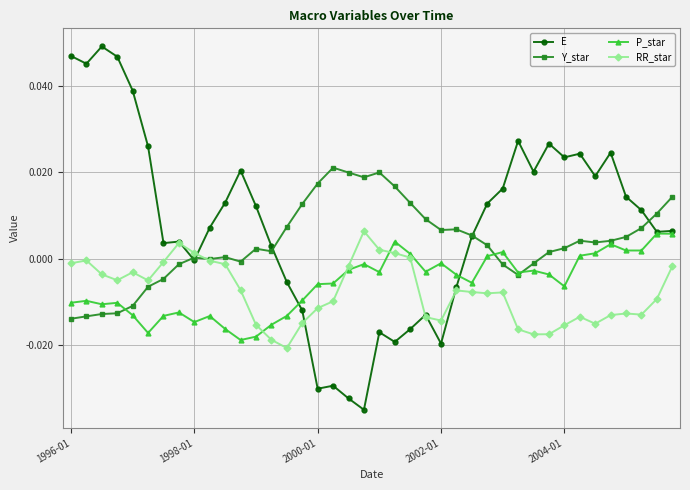

True or false: P_star and E intersect in this chart.

True